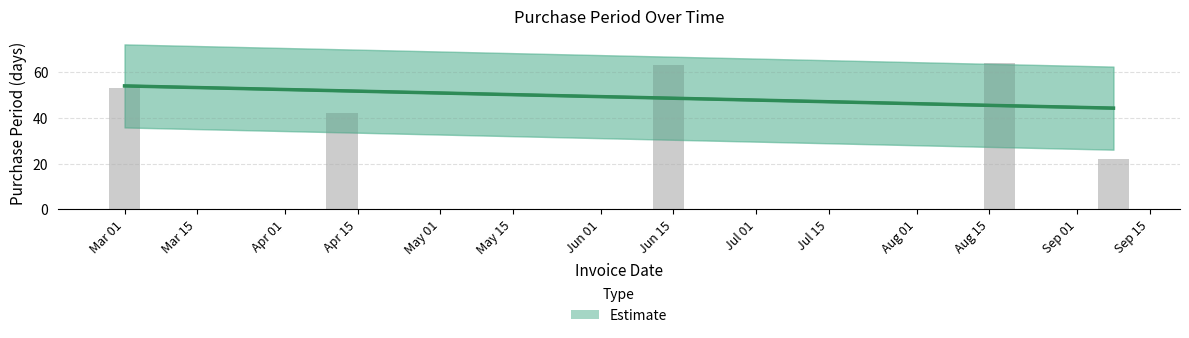

At which category does the chart reach its minimum across all series?

2016-09-08